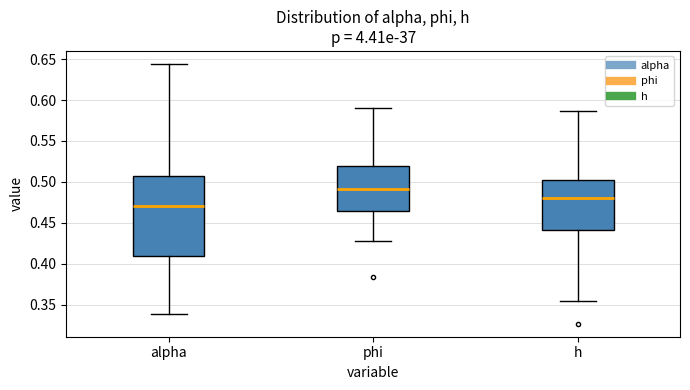

Reading left to right, read every box against the y-axis: the position of its median line, the range the box covers, and the ends of its whiskers. The values are not printed on the chart, so give them approximately, as read against the axis.

alpha: median 0.470, box 0.410 to 0.505, whiskers 0.340 to 0.645
phi: median 0.490, box 0.465 to 0.520, whiskers 0.430 to 0.590
h: median 0.480, box 0.440 to 0.505, whiskers 0.355 to 0.585